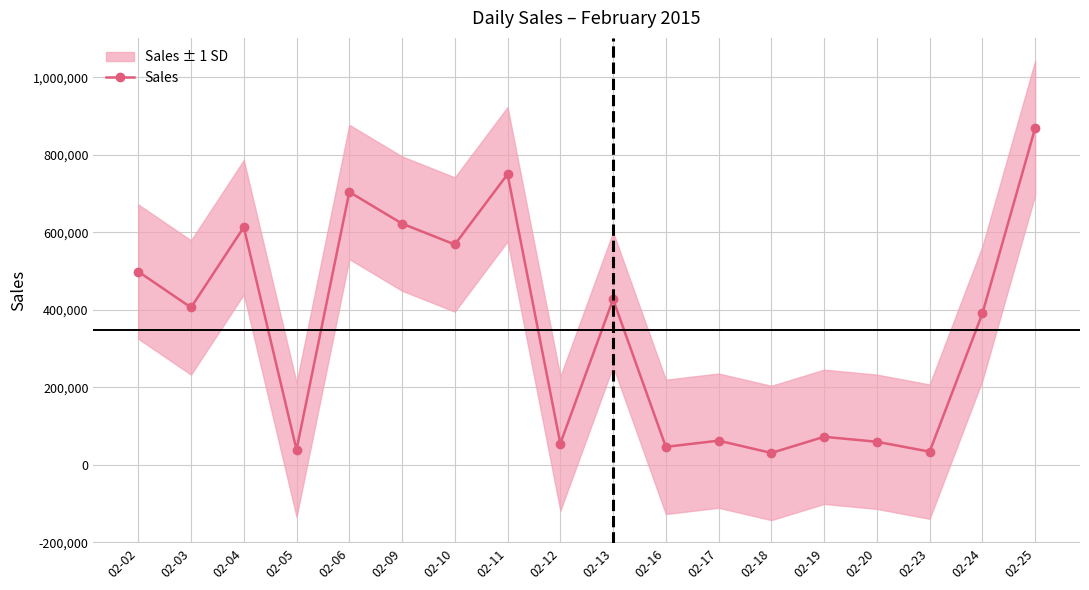

What is the difference between the values at 02-23 and 02-05?

4886